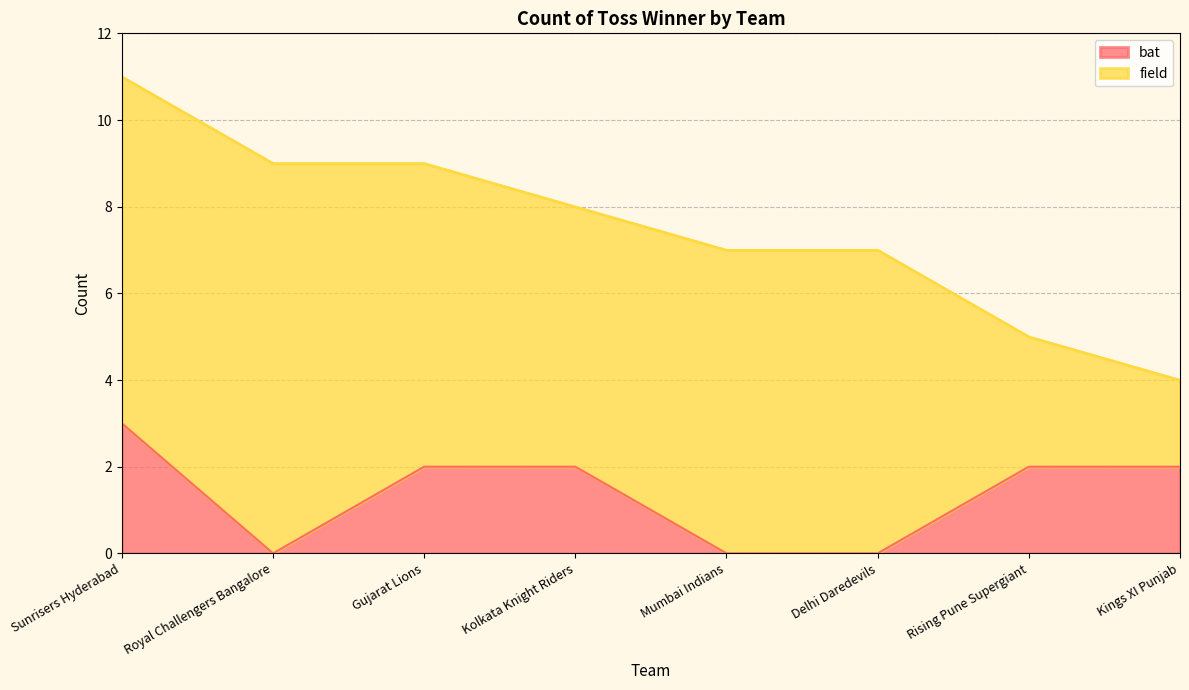

List the labels in order of value, smallest first.

Royal Challengers Bangalore, Mumbai Indians, Delhi Daredevils, Gujarat Lions, Kolkata Knight Riders, Rising Pune Supergiant, Kings XI Punjab, Sunrisers Hyderabad